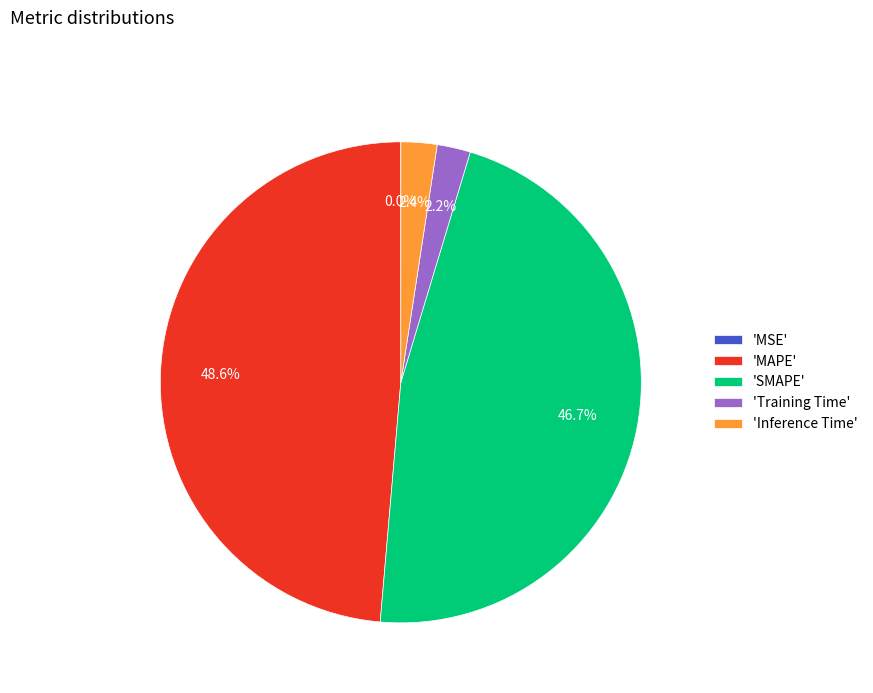

Which category has the biggest portion of the pie?

'MAPE'